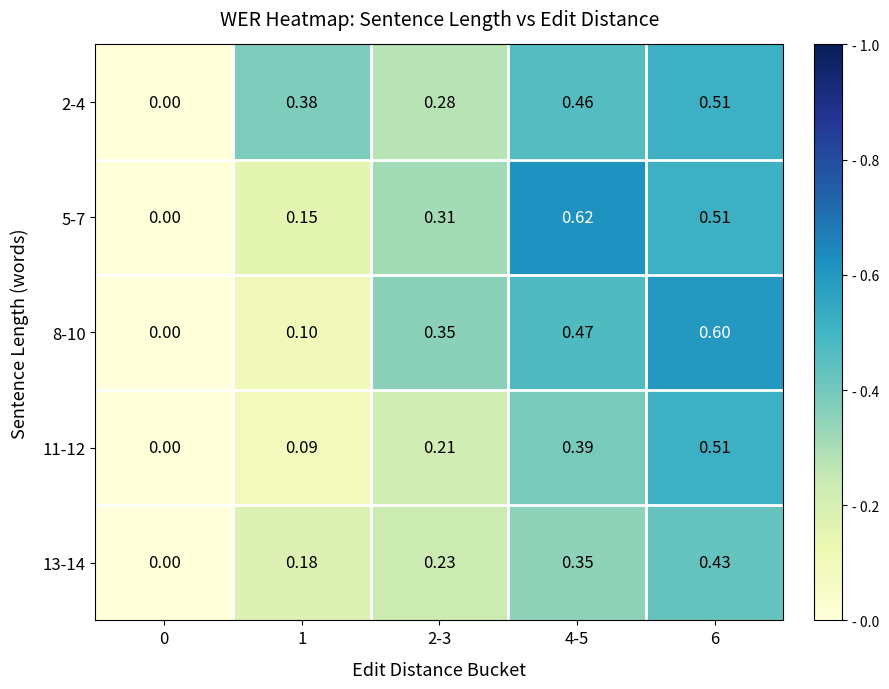

Rank the series by their maximum value, from lowest to highest.

13-14, 2-4, 11-12, 8-10, 5-7